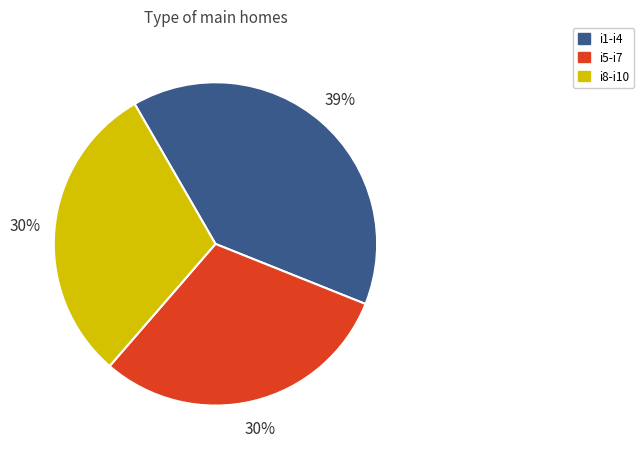

Does any single category account for the majority?

No